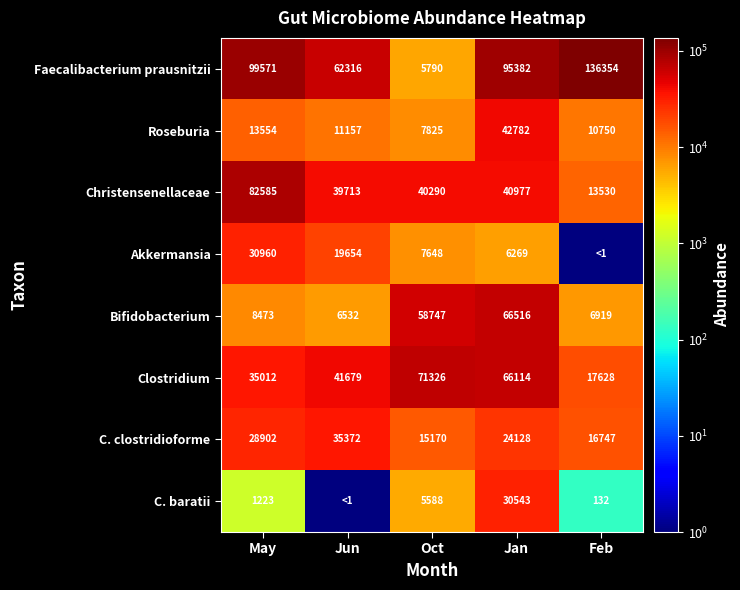

What is the difference between the Faecalibacterium prausnitzii values at Jan and Feb?

40972.0